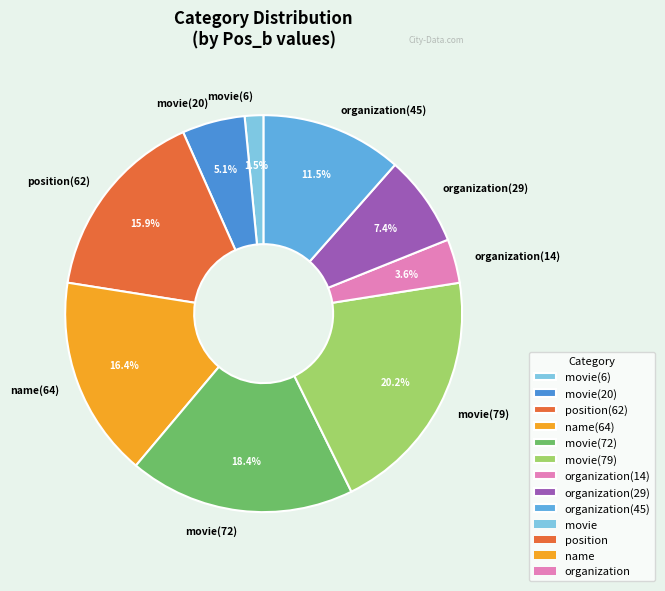

Which has a higher value, movie(20) or organization(29)?

organization(29)